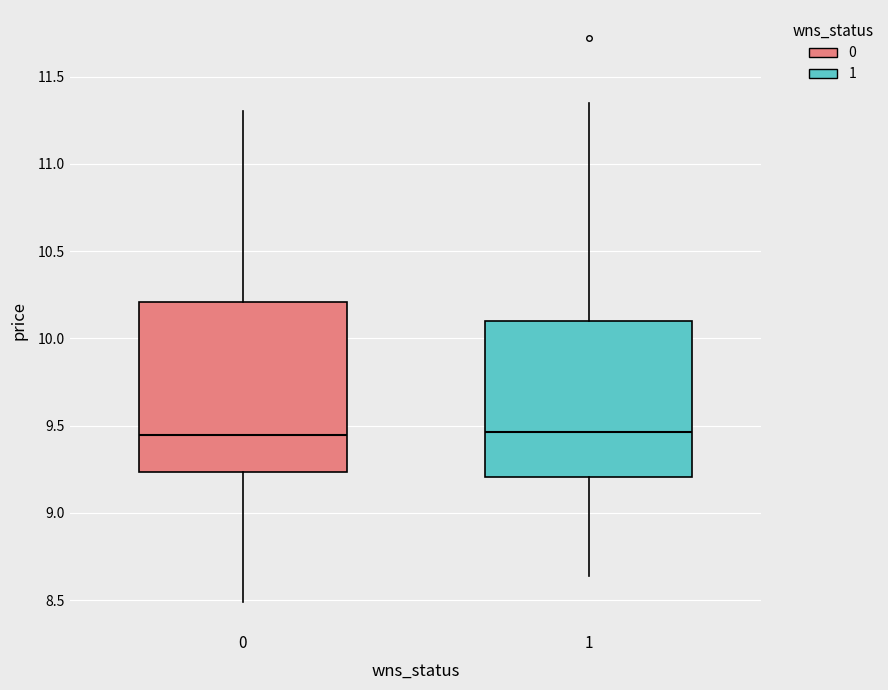

Which box is the tallest, from its lower edge to its upper edge?

0